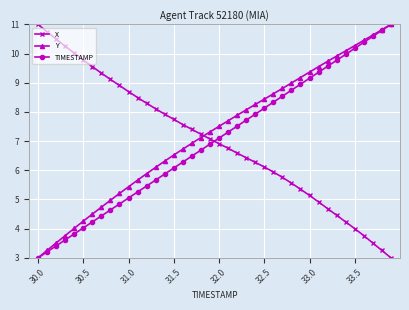

How many intersections are there between TIMESTAMP and X?

1